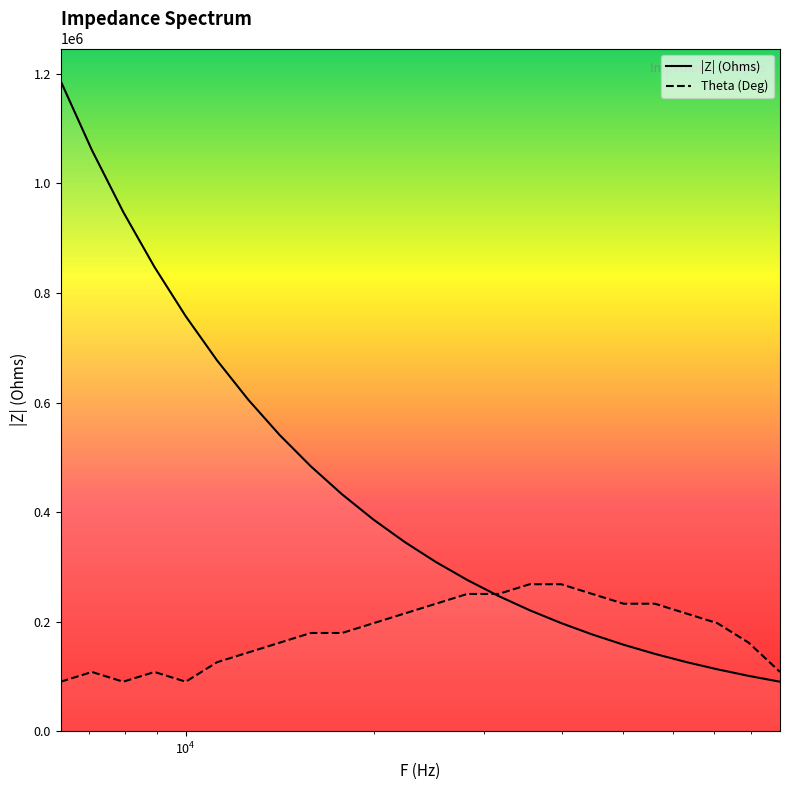

Which series has the largest total across all categories?

|Z| (Ohms)